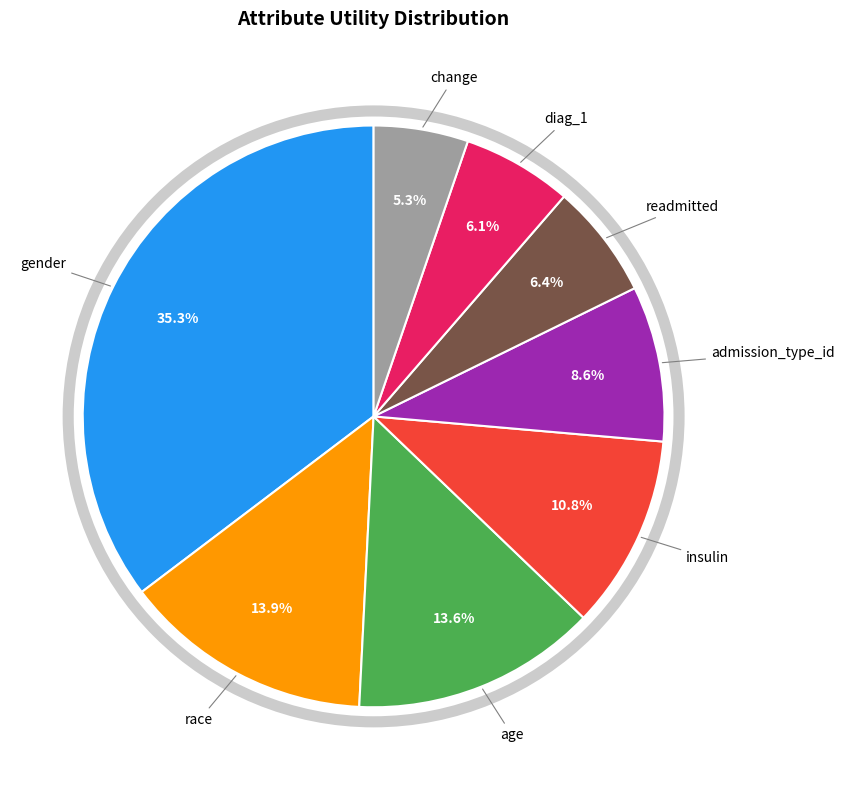

The readmitted slice represents 1% of the pie. True or false?

False